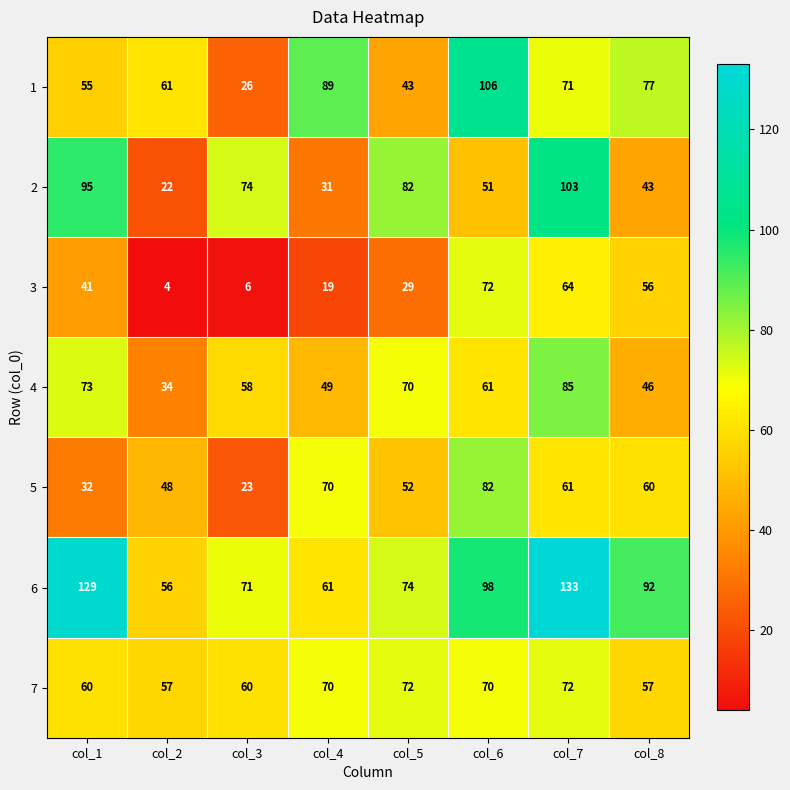

The 7 series shows 95 at col_3. True or false?

False